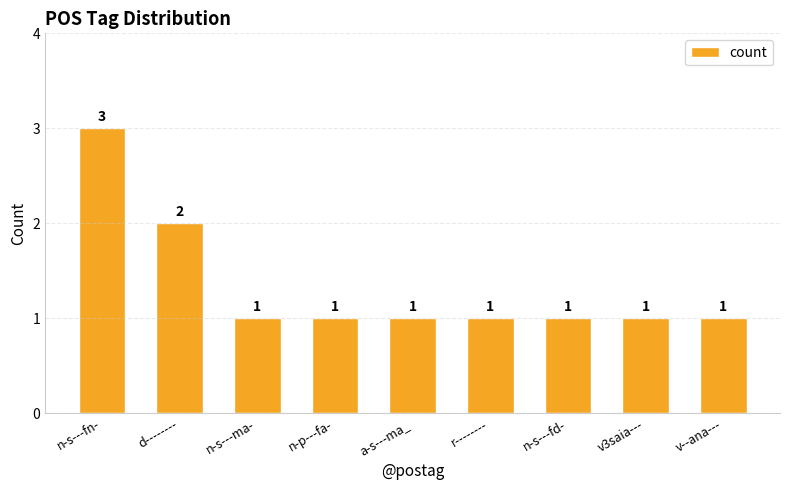

What is the smallest value displayed?

1